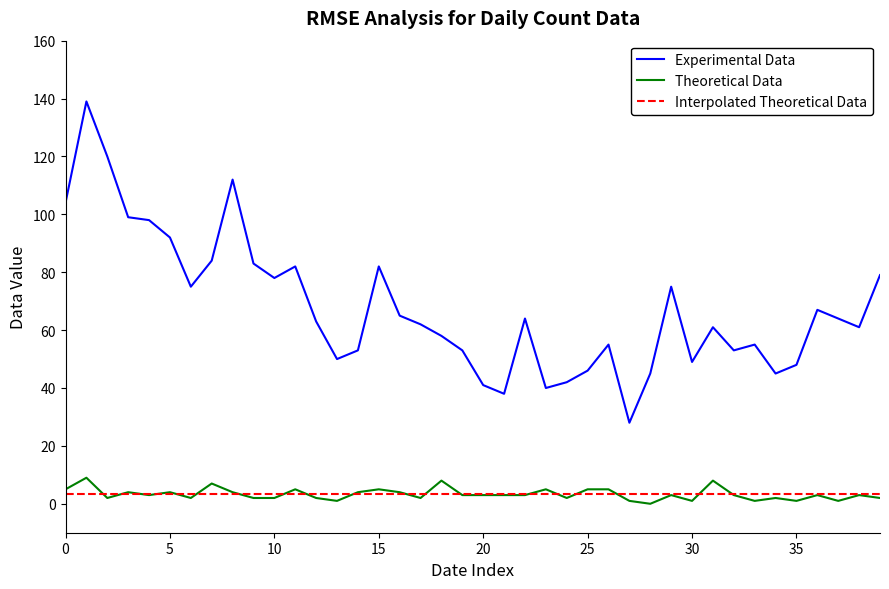

Which series has the largest range (max minus min)?

Experimental Data